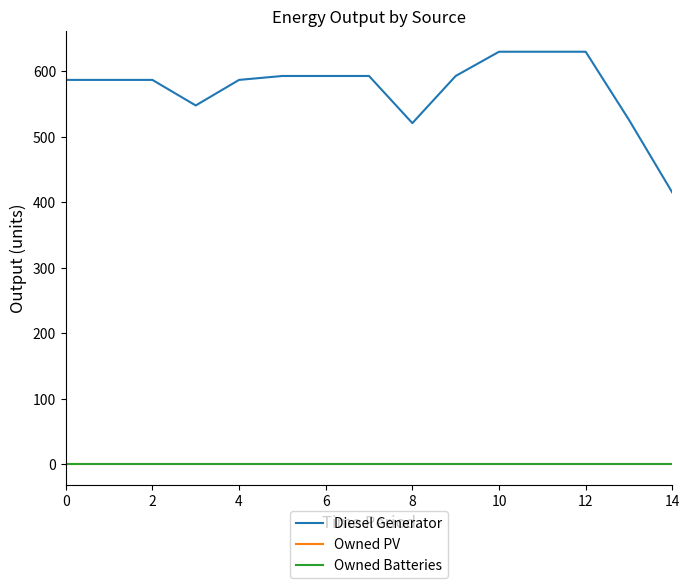

Is this an area chart (filled region under the line)?

No